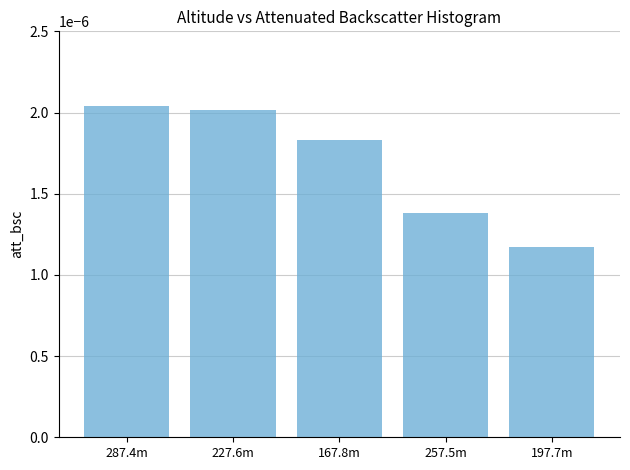

What position from the left is 257.5m?

4